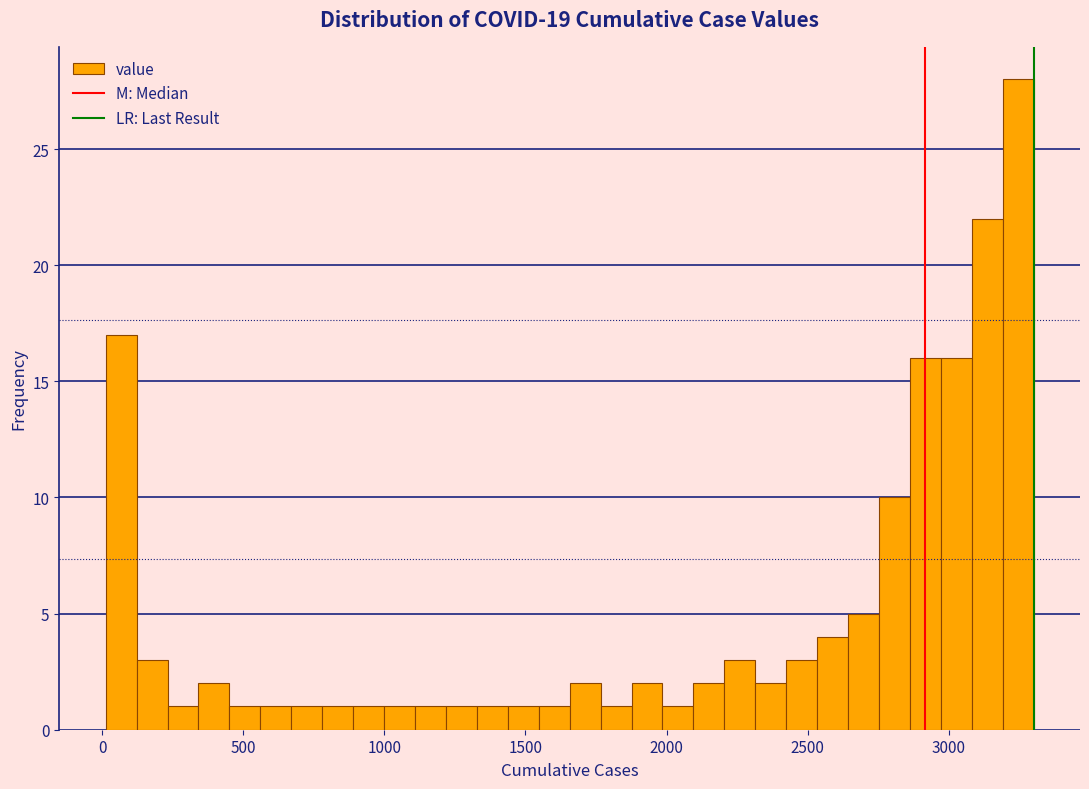

Read against the x-axis, roughly where is the centre of the tallest bar?

3250